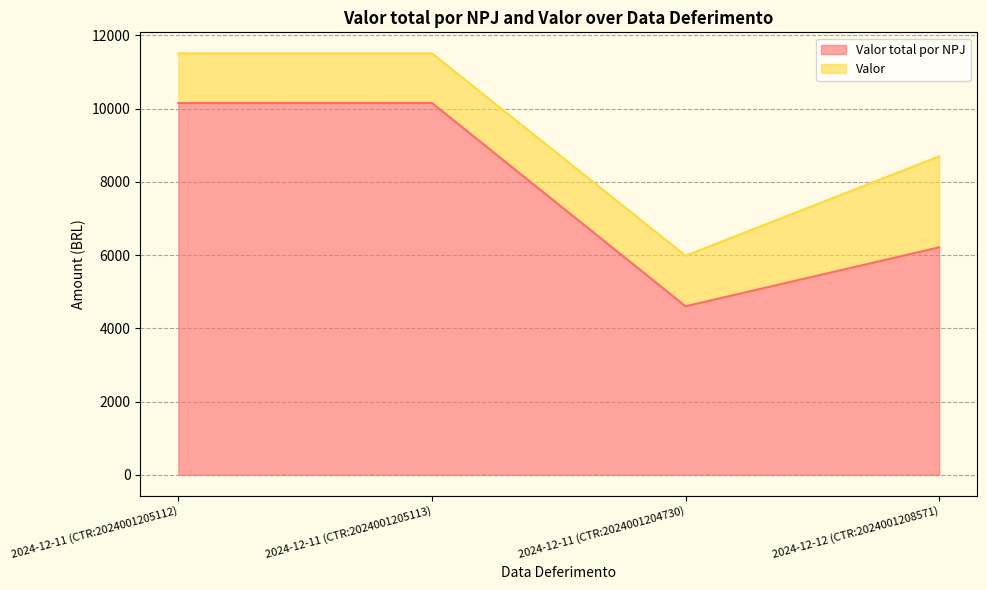

What is the greatest value displayed?

10151.9